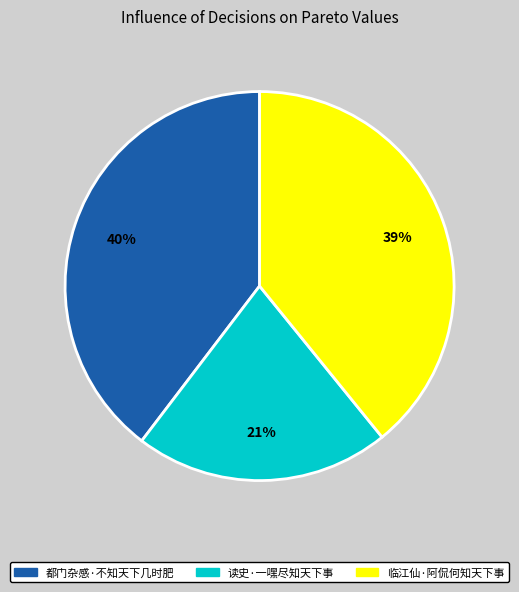

Is 读史·一嘿尽知天下事 the majority of the pie?

No